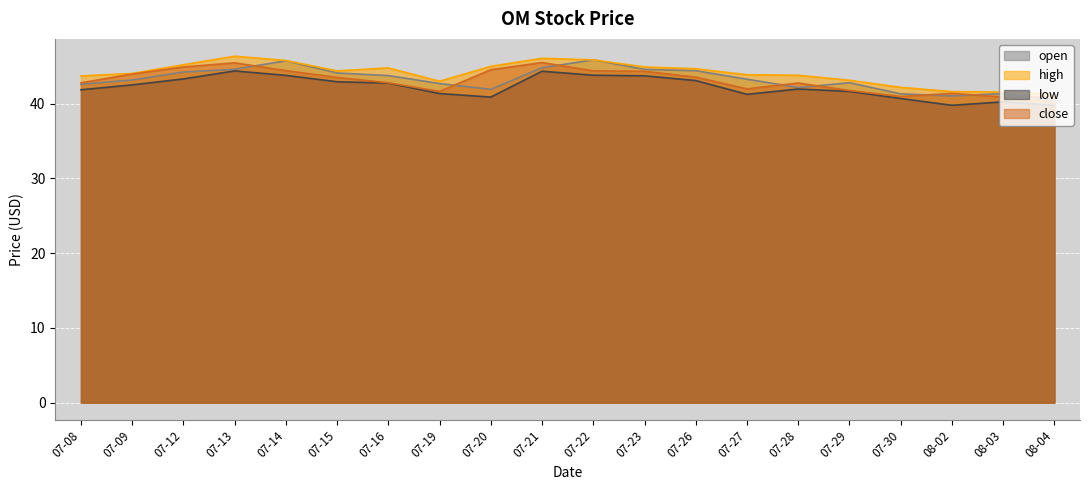

How many interior local peaks does the low series have?

4